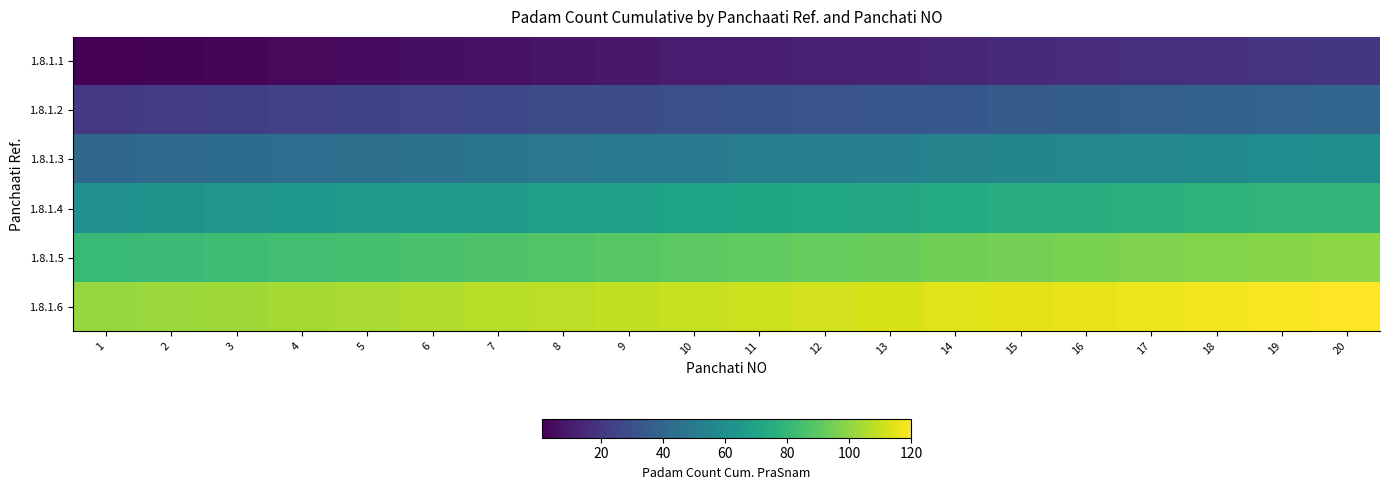

Reading left to right, extract all data points from this chart.

1.8.1.1: 1=1	2=2	3=3	4=4	5=5	6=6	7=7	8=8	9=9	10=10	11=11	12=12	13=13	14=14	15=15	16=16	17=17	18=18	19=19	20=20
1.8.1.2: 1=21	2=22	3=23	4=24	5=25	6=26	7=27	8=28	9=29	10=30	11=31	12=32	13=33	14=34	15=35	16=36	17=37	18=38	19=39	20=40
1.8.1.3: 1=41	2=42	3=43	4=44	5=45	6=46	7=47	8=48	9=49	10=50	11=51	12=52	13=53	14=54	15=55	16=56	17=57	18=58	19=59	20=60
1.8.1.4: 1=61	2=62	3=63	4=64	5=65	6=66	7=67	8=68	9=69	10=70	11=71	12=72	13=73	14=74	15=75	16=76	17=77	18=78	19=79	20=80
1.8.1.5: 1=81	2=82	3=83	4=84	5=85	6=86	7=87	8=88	9=89	10=90	11=91	12=92	13=93	14=94	15=95	16=96	17=97	18=98	19=99	20=100
1.8.1.6: 1=101	2=102	3=103	4=104	5=105	6=106	7=107	8=108	9=109	10=110	11=111	12=112	13=113	14=114	15=115	16=116	17=117	18=118	19=119	20=120